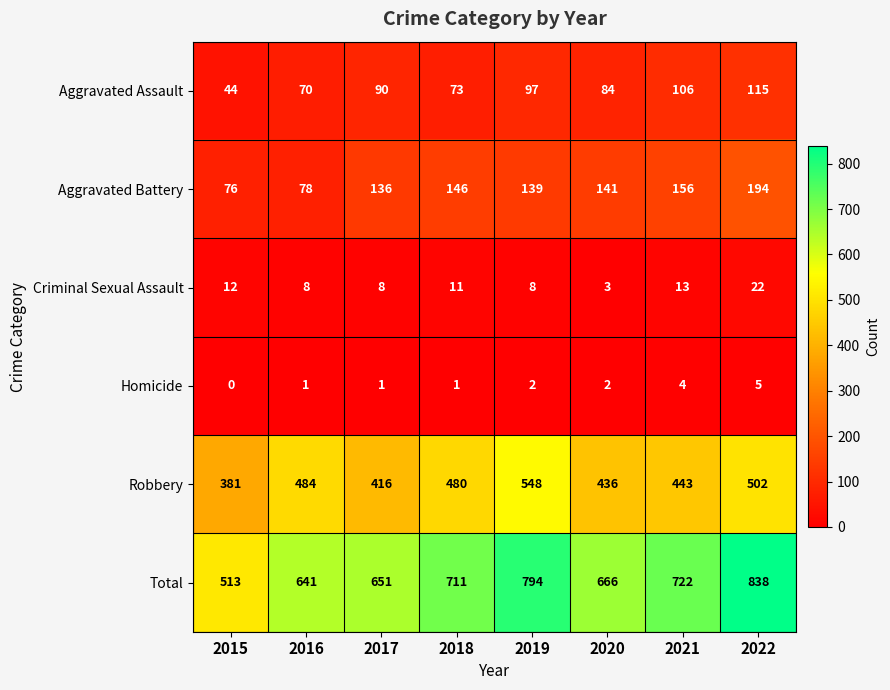

Which series has the largest total across all categories?

Total